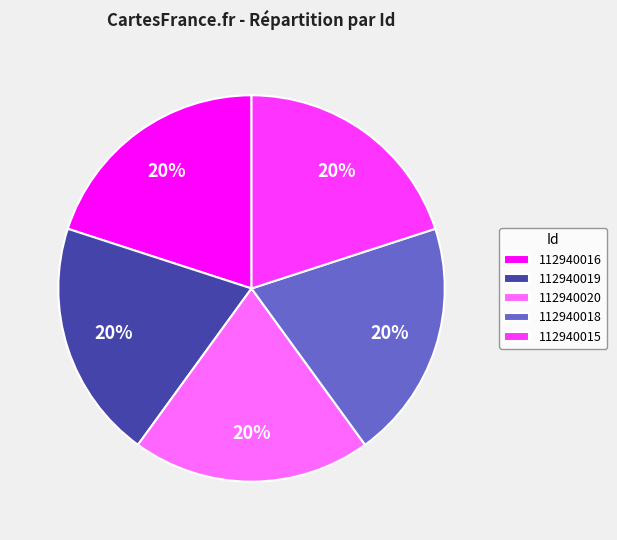

How many segments does this pie chart have?

5